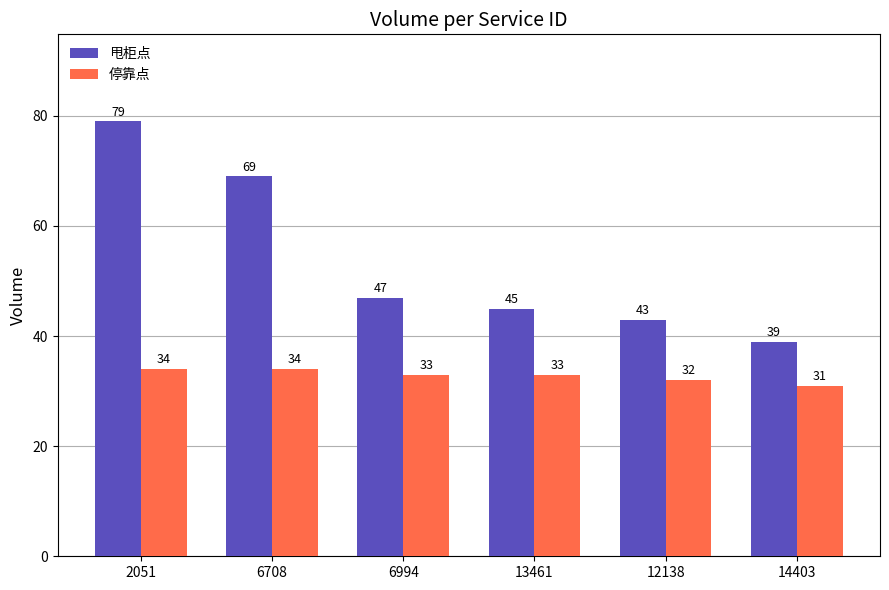

List the series in order of their peak value, highest first.

甩柜点, 停靠点